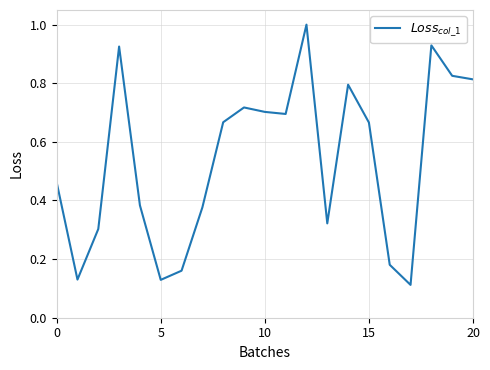

What is the greatest value displayed?

1.0